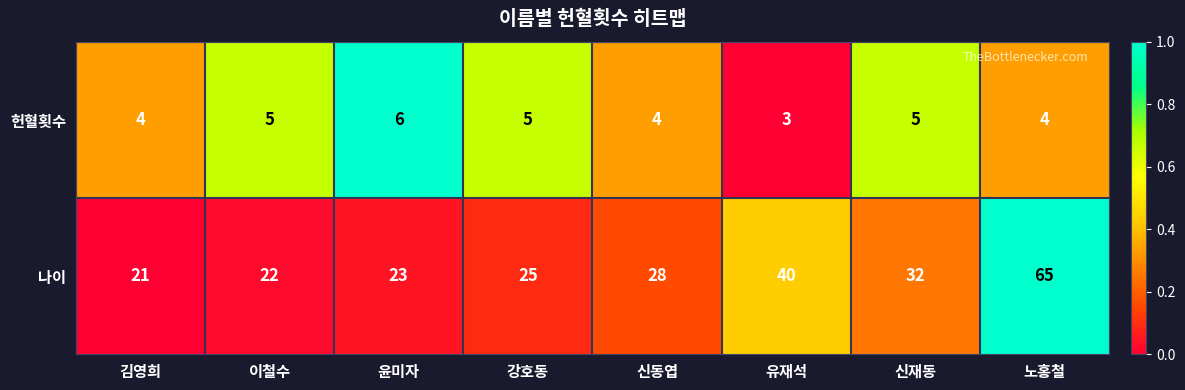

Reading left to right, list all the values displayed in this chart.

헌혈횟수: 4	5	6	5	4	3	5	4
나이: 21	22	23	25	28	40	32	65